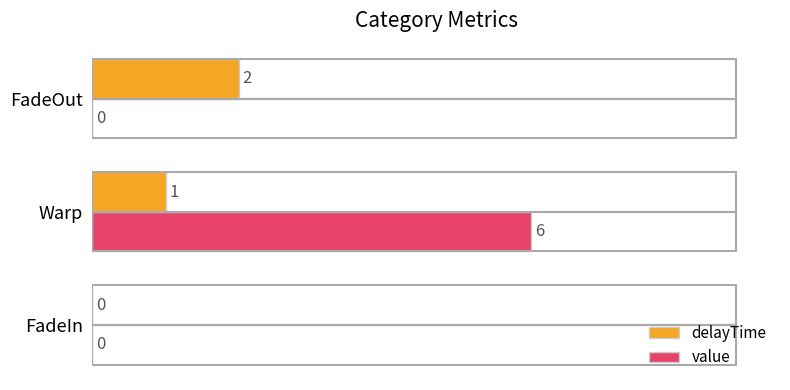

Between FadeIn and Warp, which series saw the biggest shift?

value